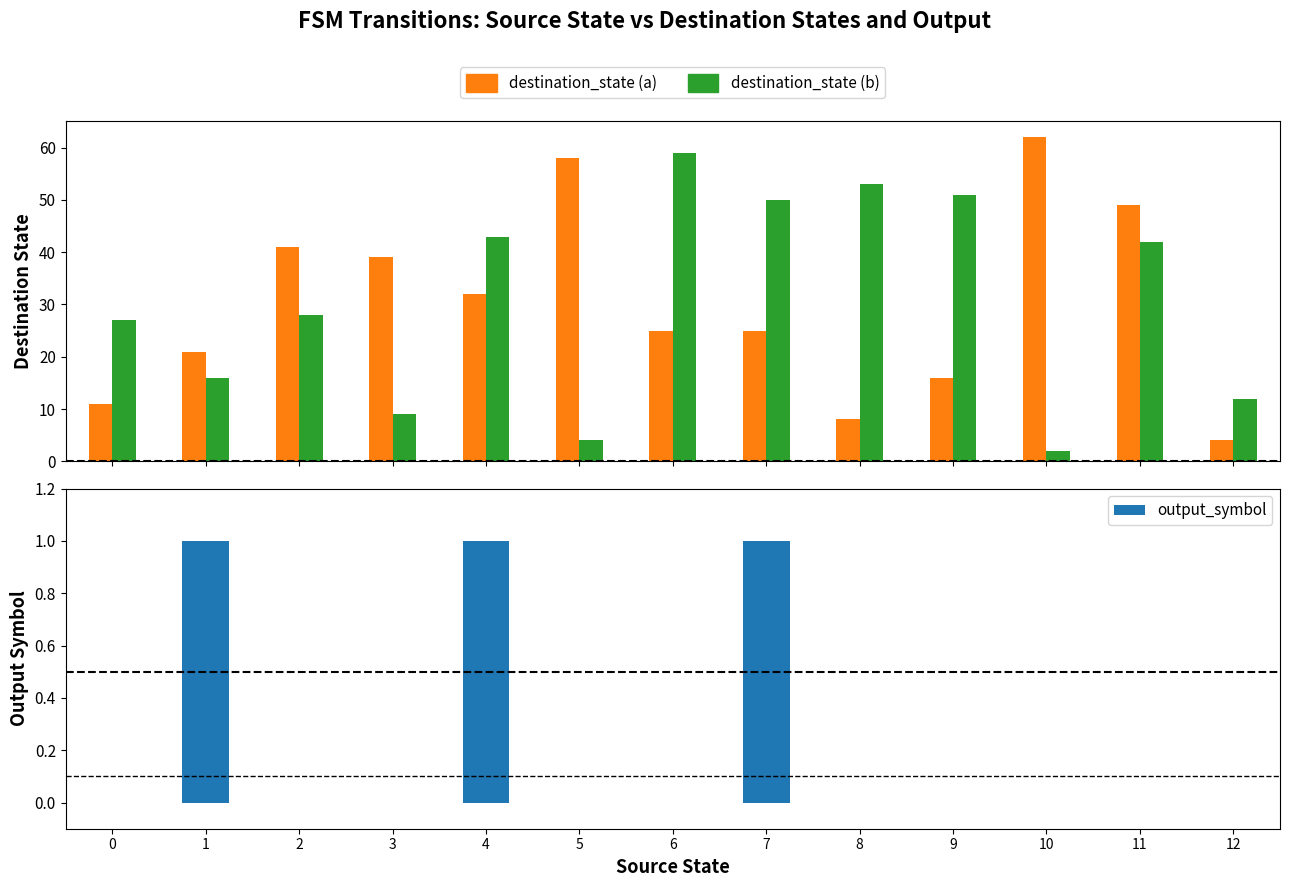

What is the difference between the output_symbol values at 0 and 7?

1